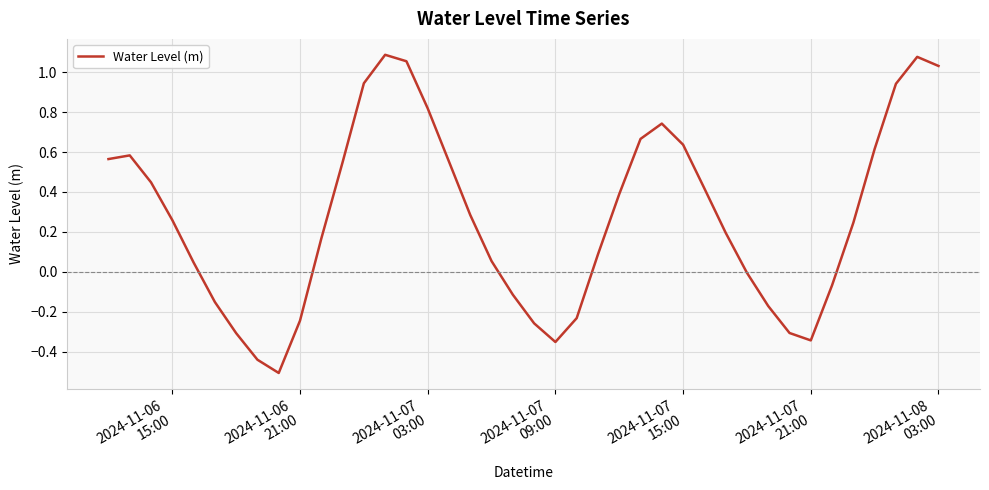

What is the difference between the maximum and minimum values?

1.6